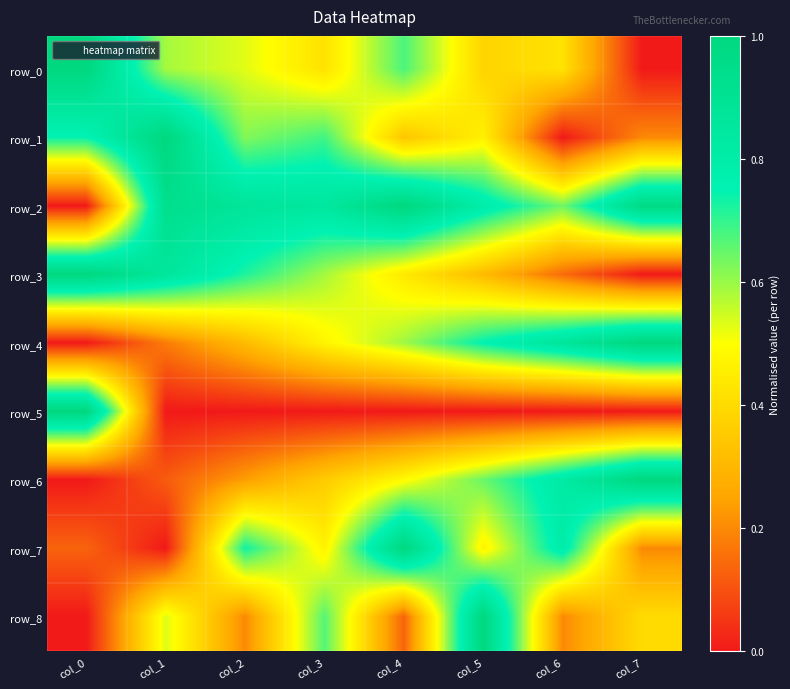

Is the value of row_5 at col_2 greater than the value of row_3 at col_1?

No